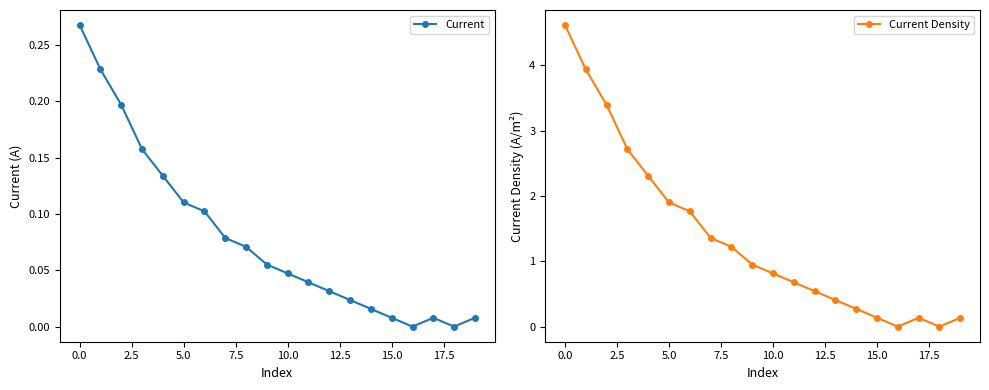

Which series has the largest total across all categories?

Current Density